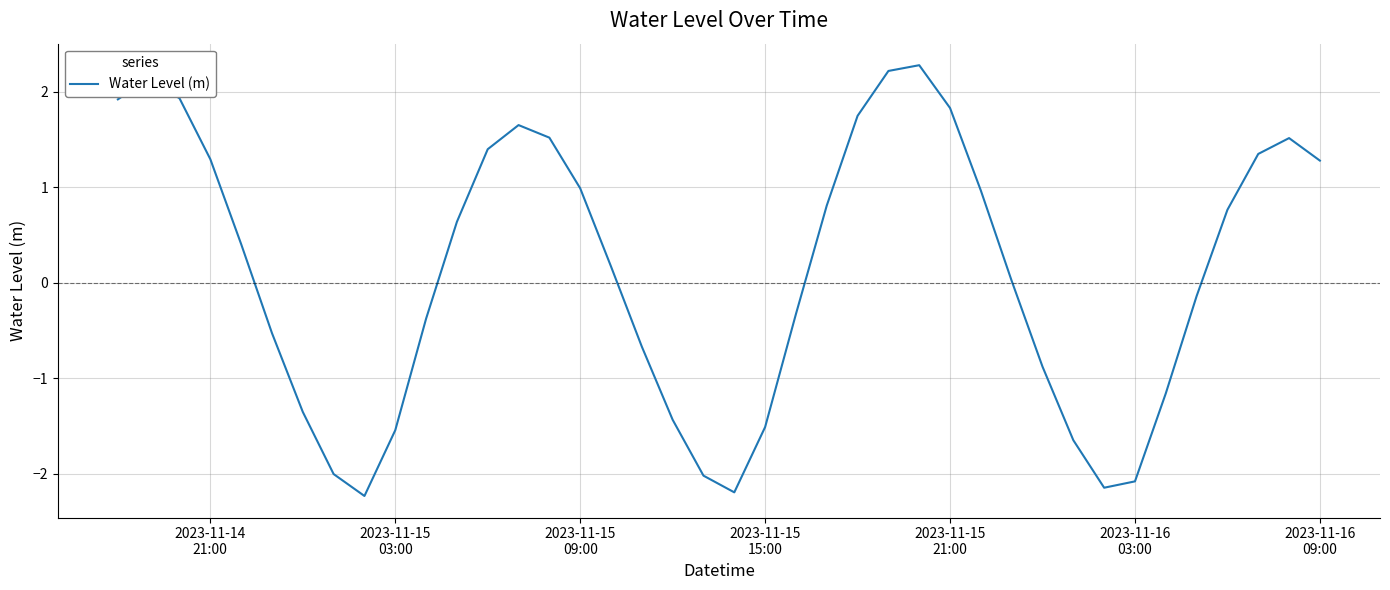

True or false: there are more than 2 points higher than both neighbors.

True